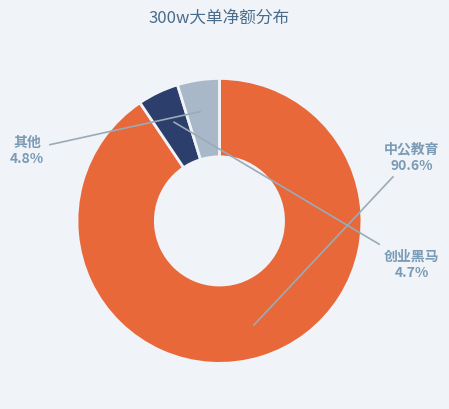

What portion of the pie excludes 创业黑马?

95.3%